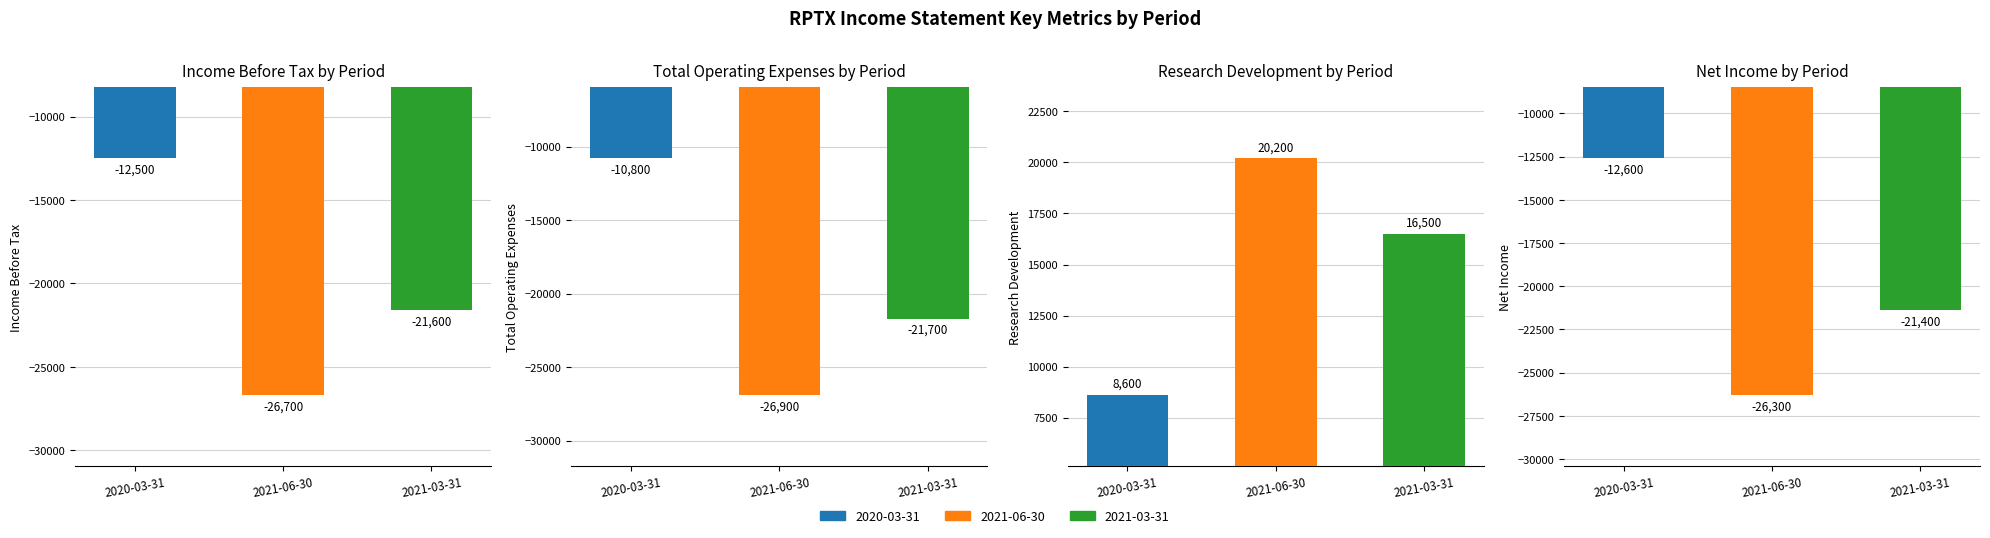

Rank the series at Research Development from highest to lowest value.

2021-06-30, 2021-03-31, 2020-03-31